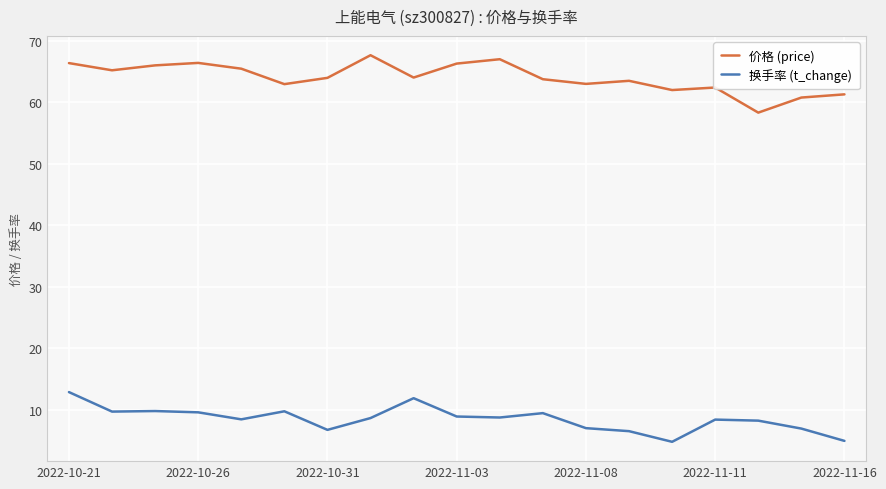

What is the maximum value shown in the chart?

67.7